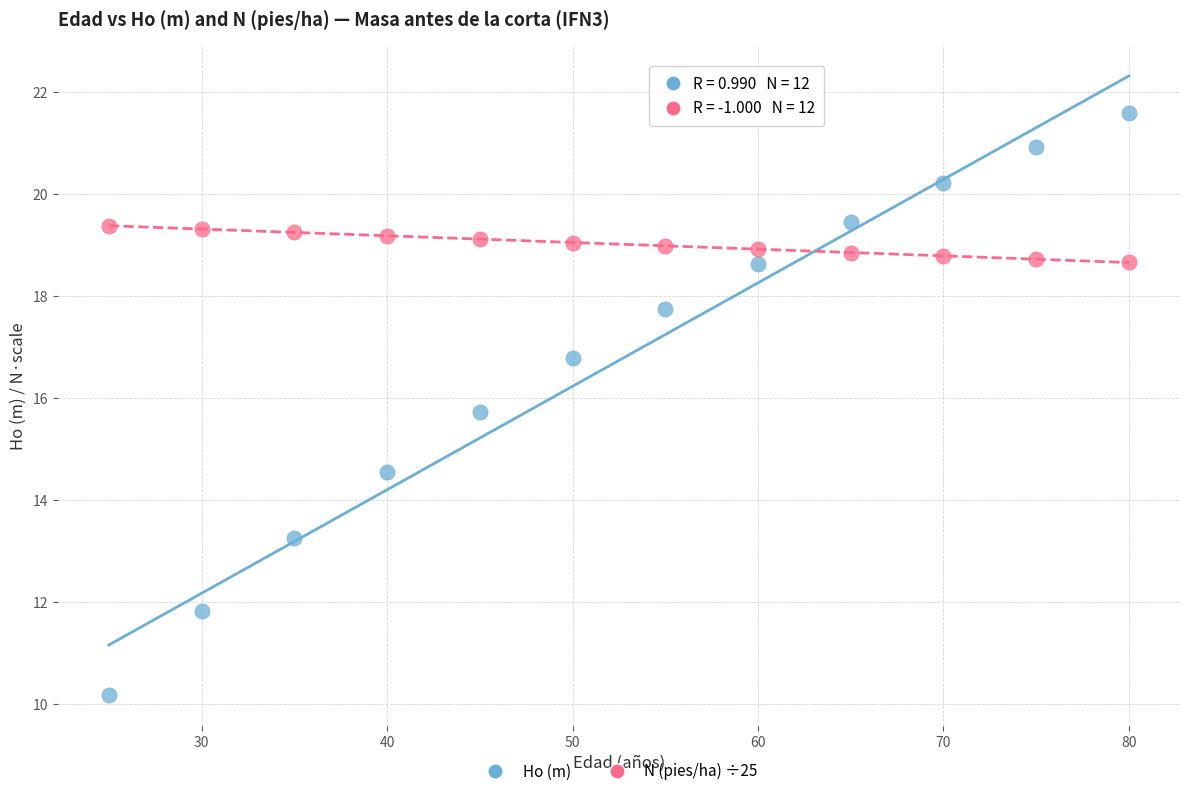

What are all the series names shown in the legend?

Ho (m), N (pies/ha) ÷25